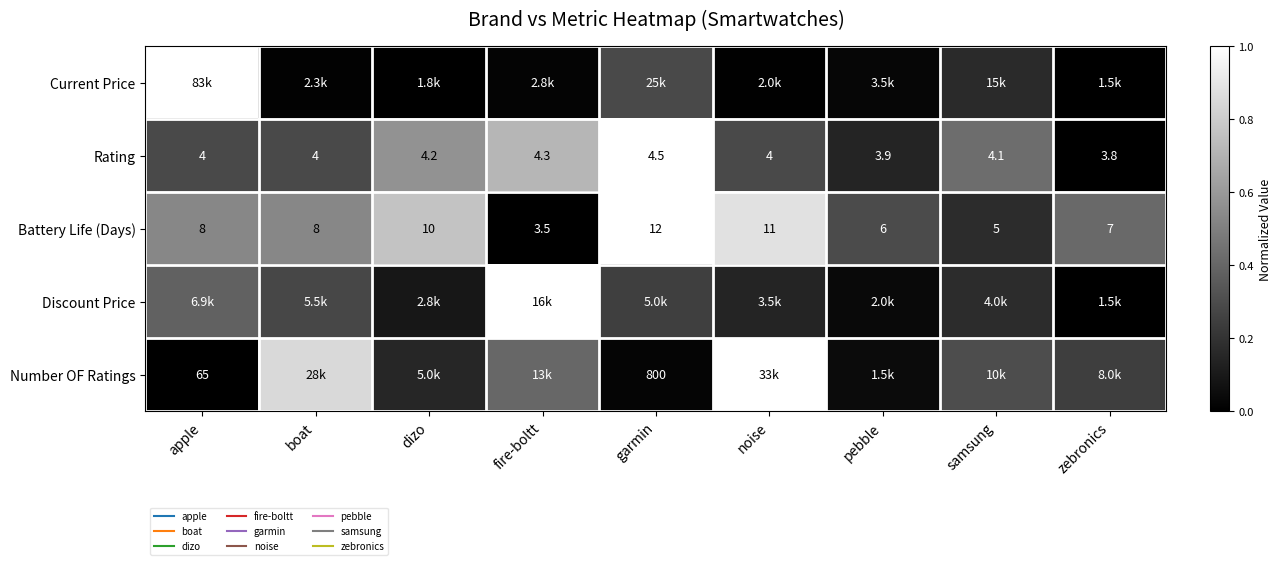

The value of Number OF Ratings at samsung is 0.3. True or false?

True